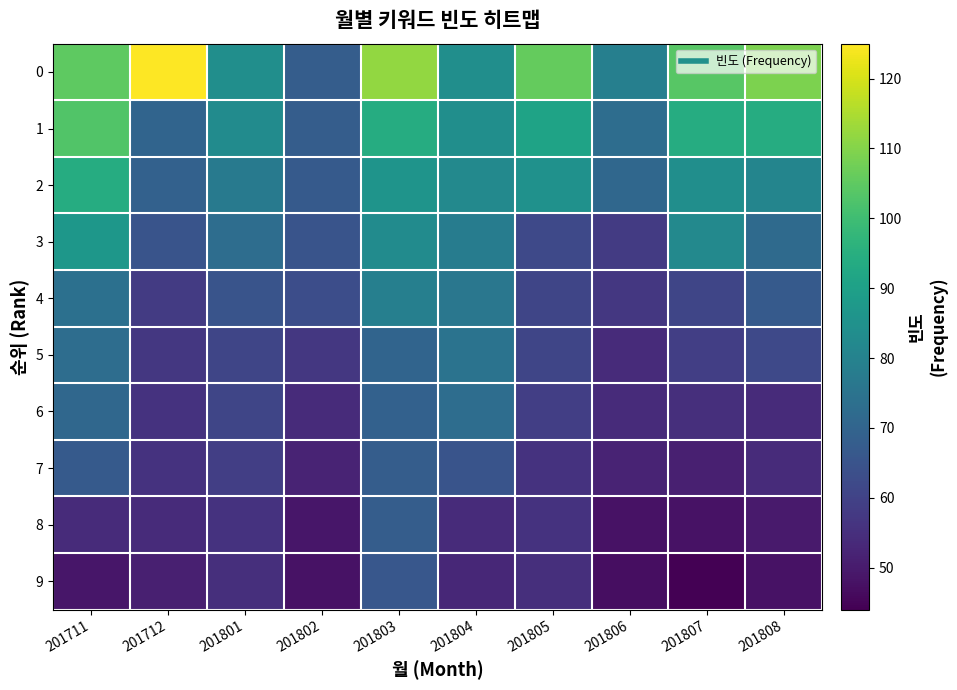

Which has a higher value, 201712 or 201711?

201712